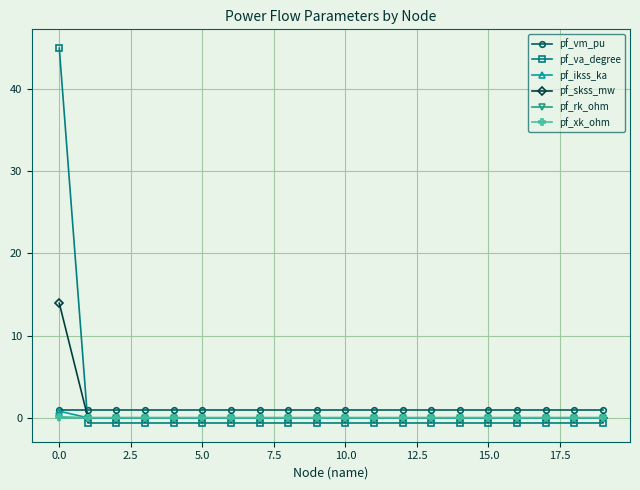

Which series has the widest spread of values?

pf_va_degree